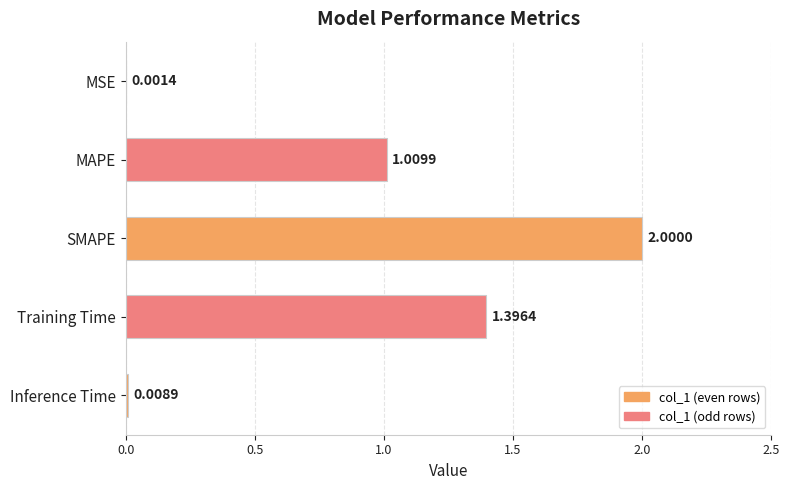

Which has a higher value, Training Time or MSE?

Training Time